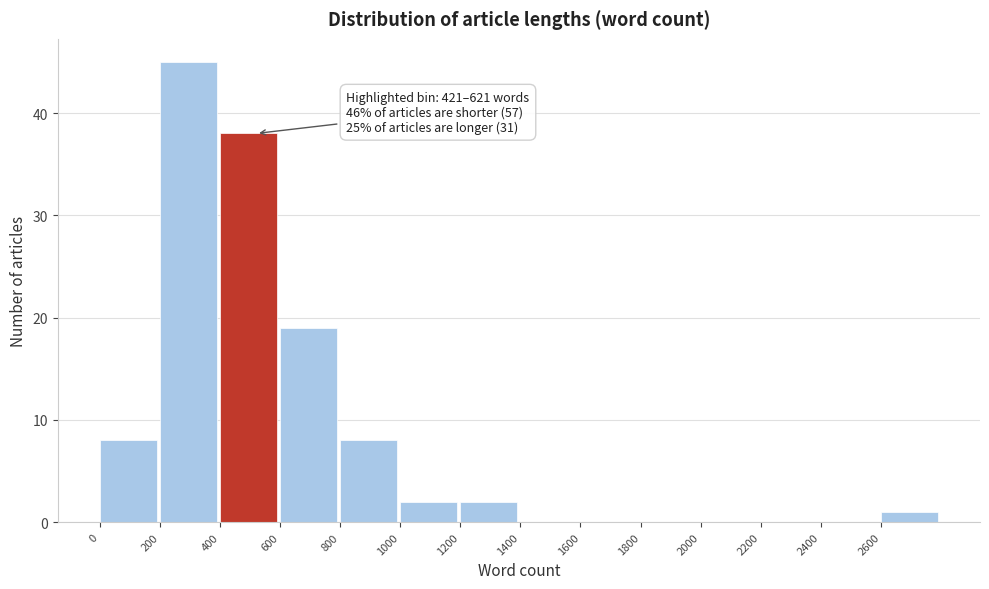

Which range on the x-axis has the tallest bar?

200 to 400